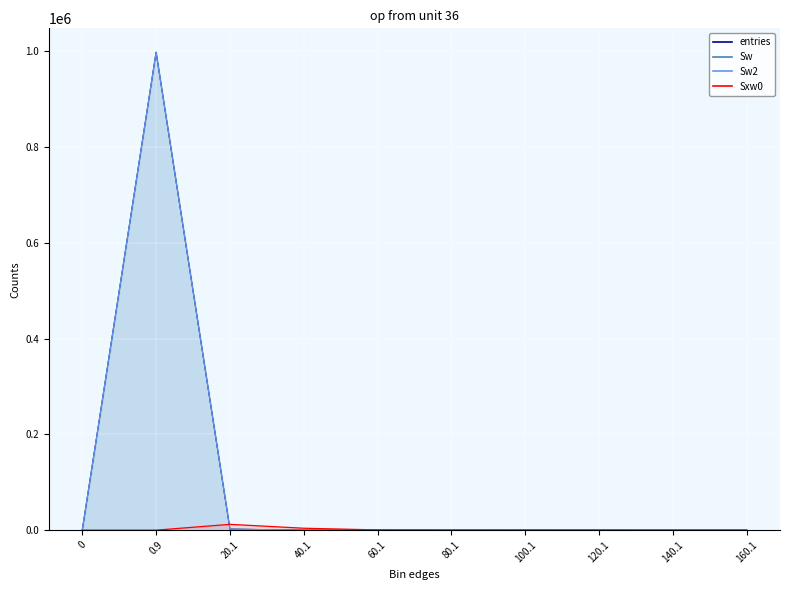

Is the value of Sw at 20.1 greater than the value of Sxw0 at 160.1?

Yes